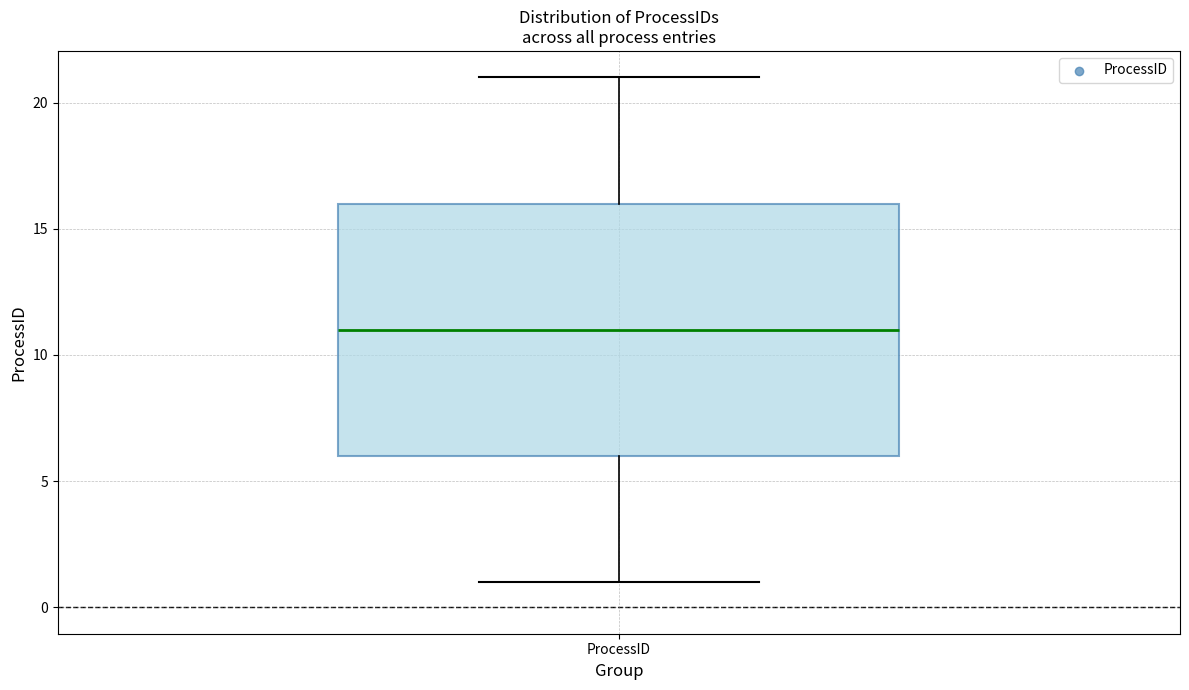

Transcribe this box plot: give where the median line is, the range the box spans, and where the two whiskers end, as read against the y-axis. The values are not printed on the chart, so give them approximately, as read against the axis.

median 11, box 6 to 16, whiskers 1 to 21